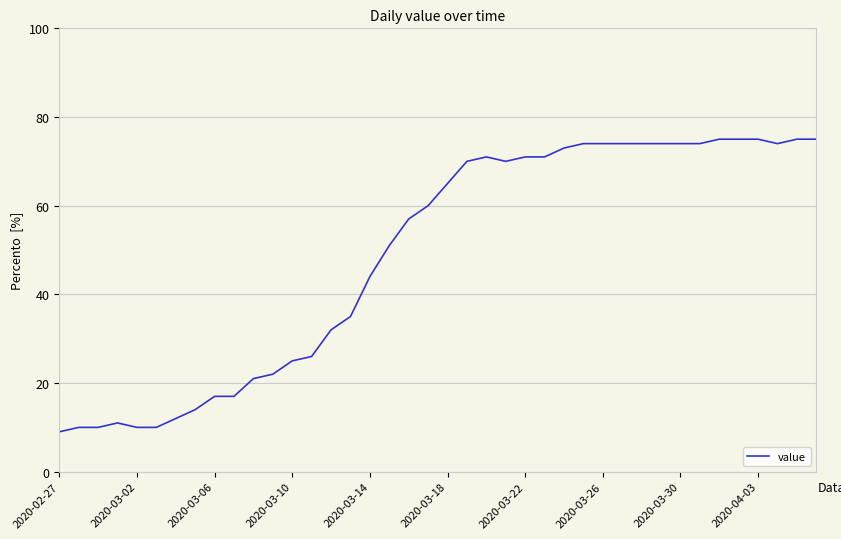

What is the maximum value shown in the chart?

75